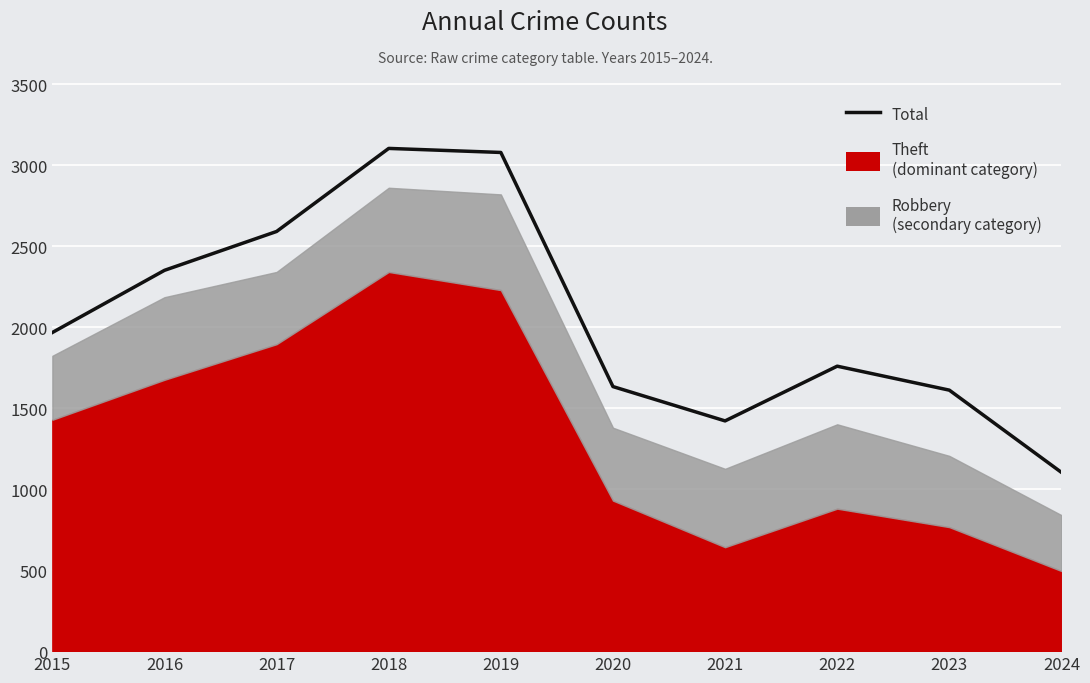

True or false: the data shows 1223 at 2017.

False